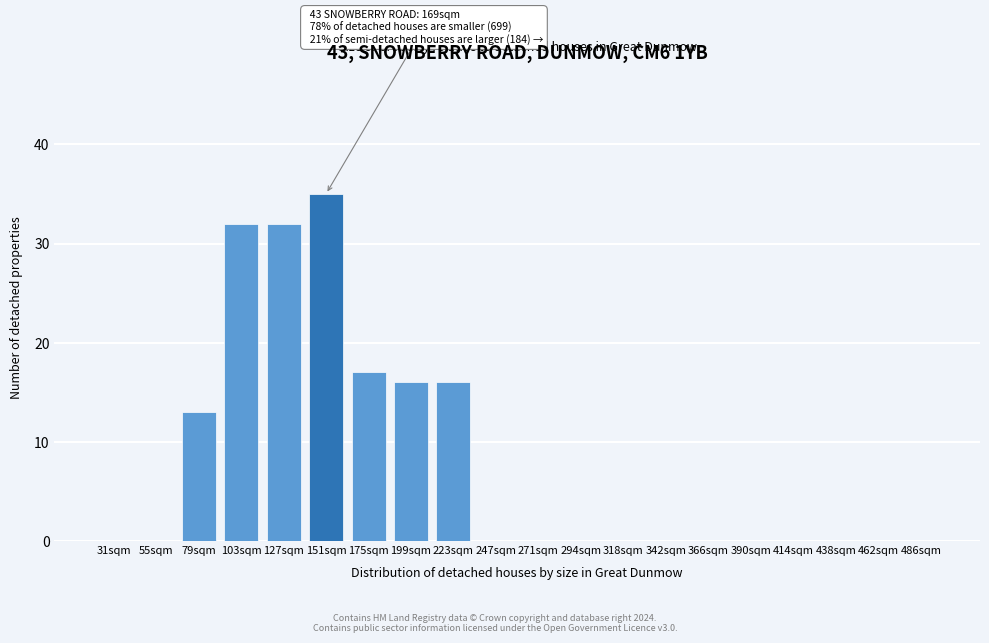

Reading left to right, transcribe all the data shown in this chart.

31sqm=0	55sqm=0	79sqm=13	103sqm=32	127sqm=32	151sqm=35	175sqm=17	199sqm=16	223sqm=16	247sqm=0	271sqm=0	294sqm=0	318sqm=0	342sqm=0	366sqm=0	390sqm=0	414sqm=0	438sqm=0	462sqm=0	486sqm=0